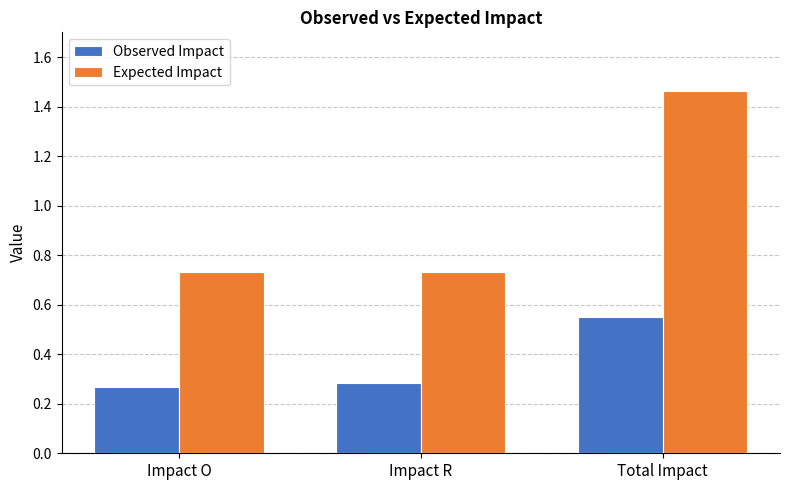

Which series has the largest total across all categories?

Expected Impact